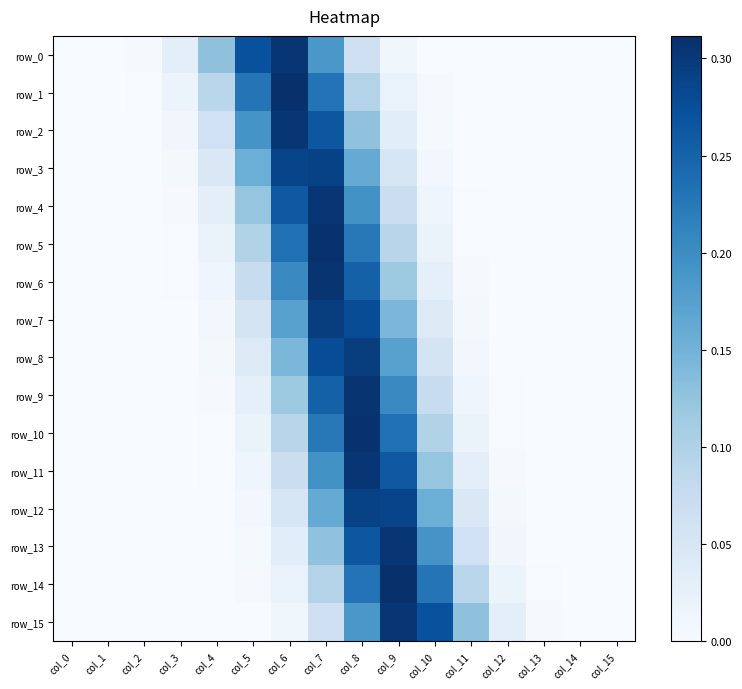

The row_11 series shows 0.1 at col_6. True or false?

True